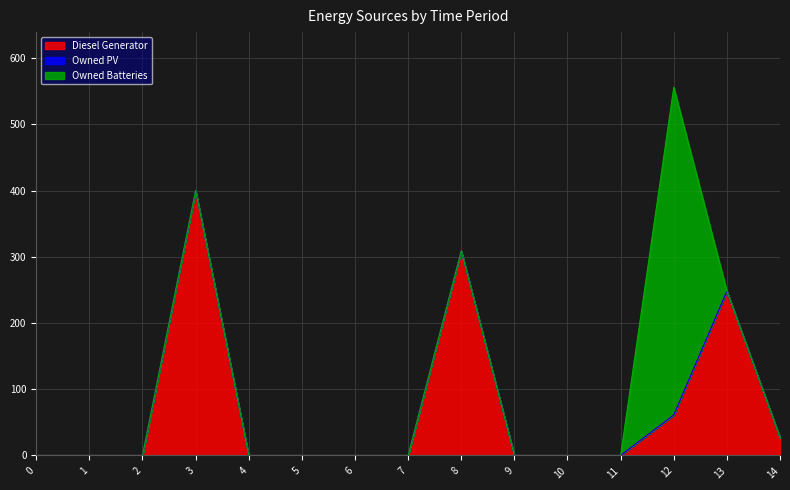

What is the difference between the Diesel Generator values at 14 and 13?

221